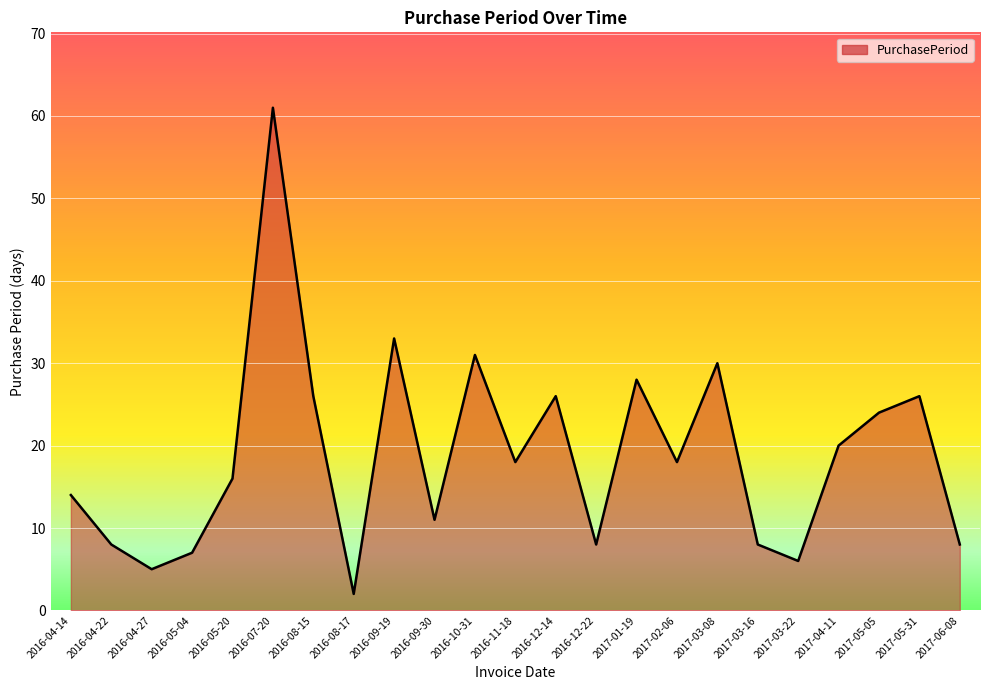

Which category has the highest value across all series?

2016-07-20